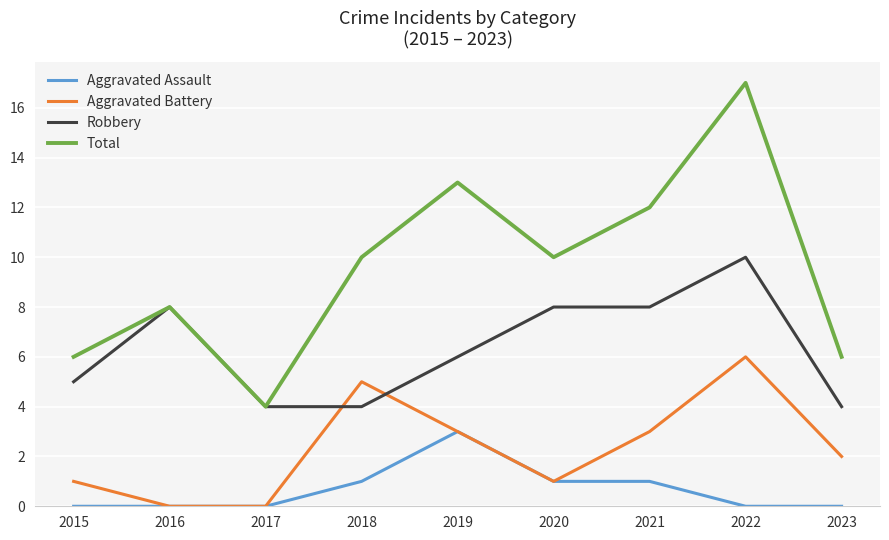

What is the average value of the Total series?

10